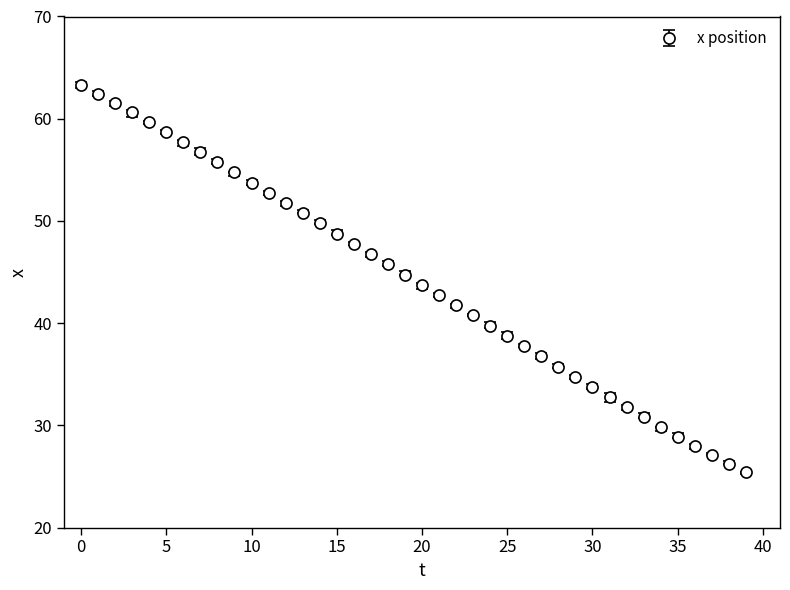

What is the minimum value shown in the chart?

25.5